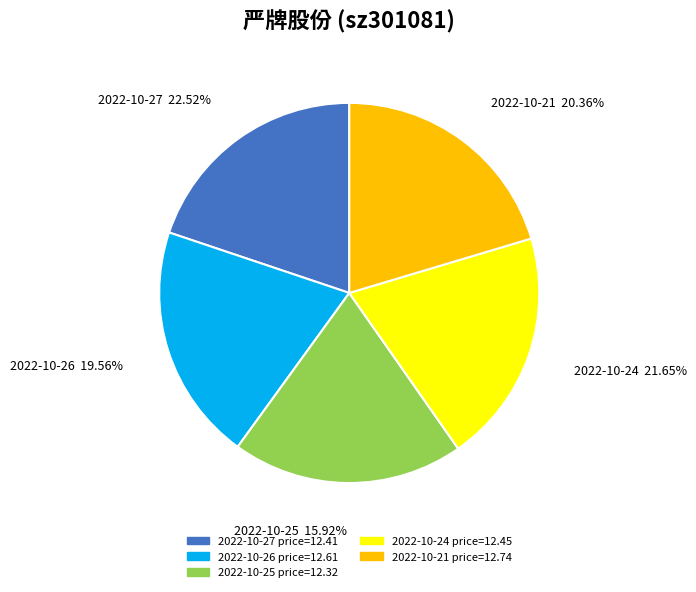

To the nearest percent, what percentage of the pie is 2022-10-26
6943?

20%